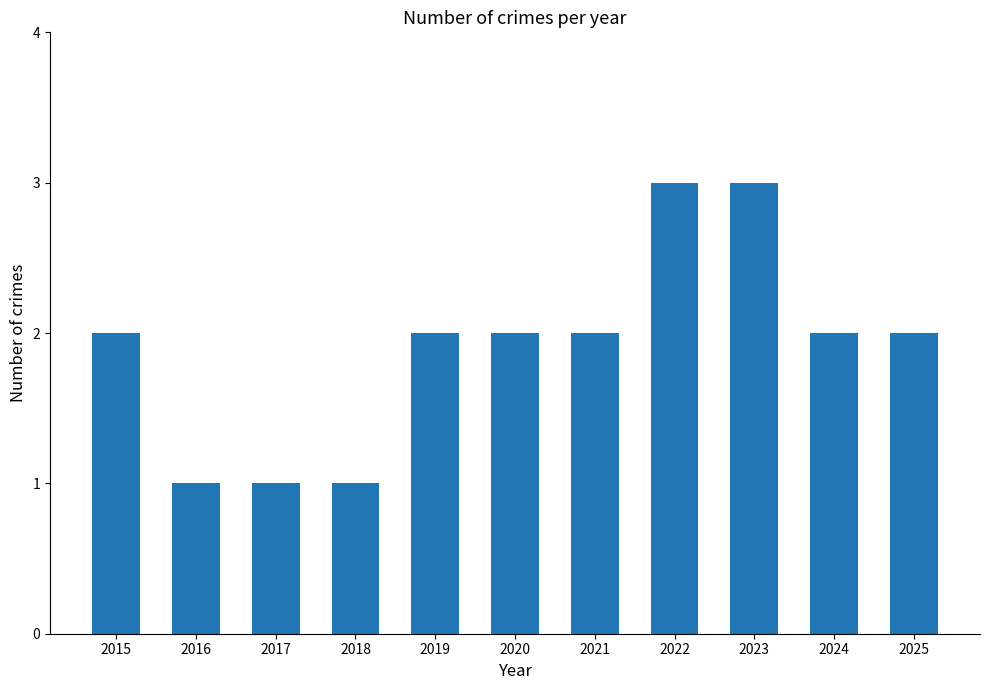

What value does the data have at 2015?

2